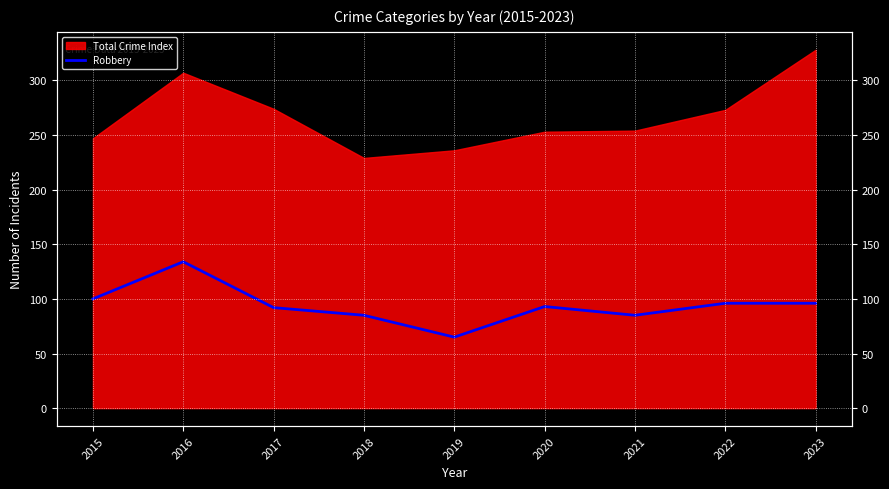

Which has a higher value, 2020 or 2022?

2022